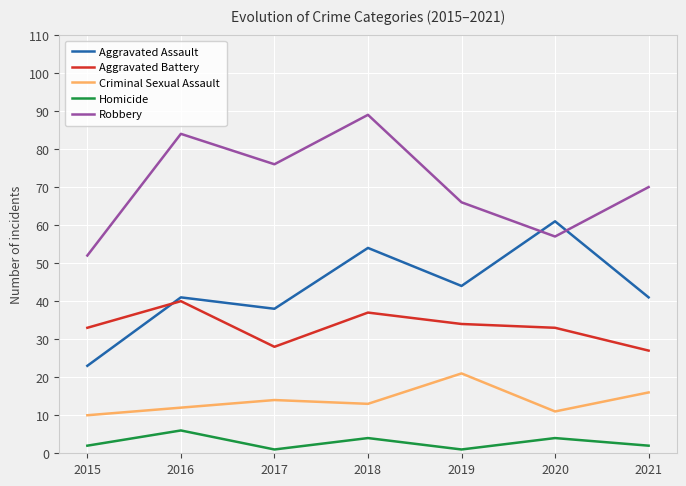

Which series has the largest total across all categories?

Robbery